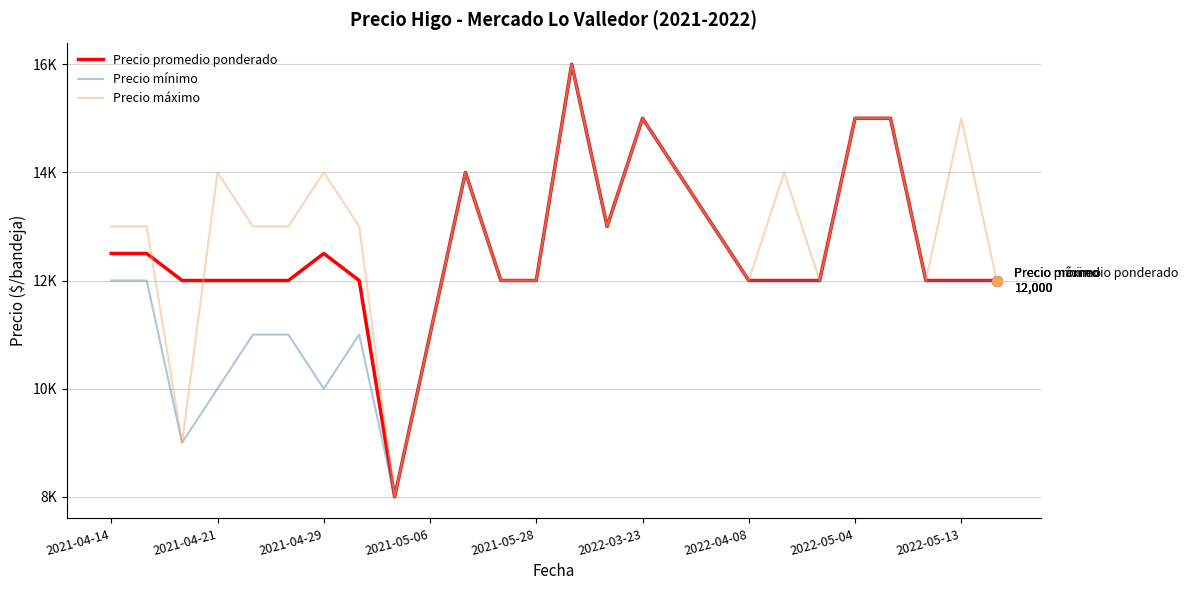

Which series has the largest total across all categories?

Precio máximo